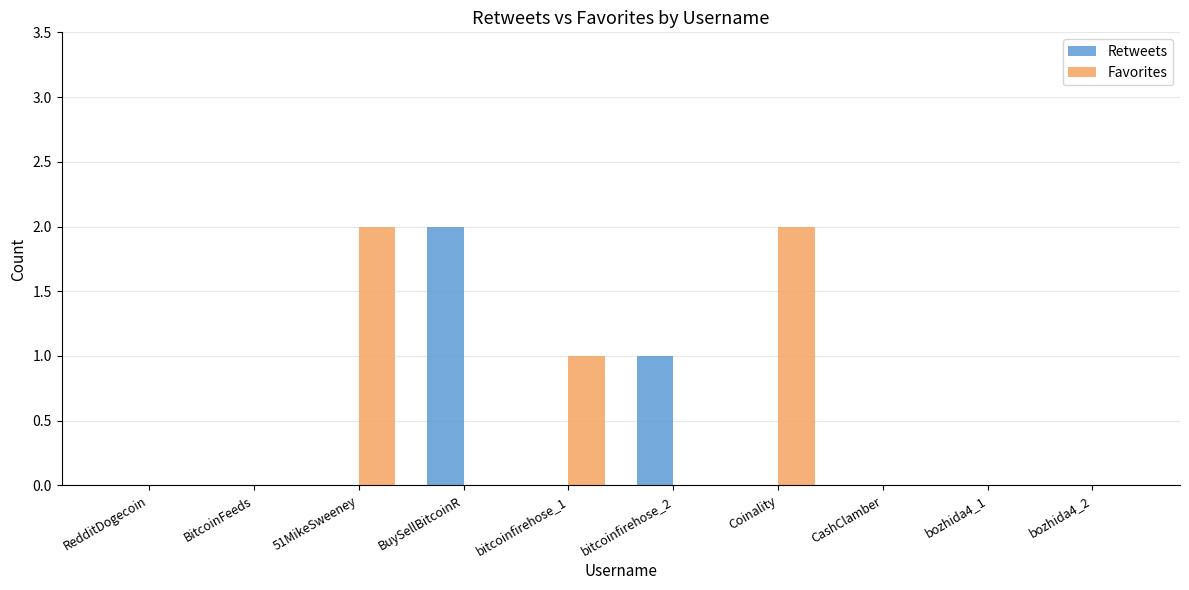

How many Retweets values are between 0 and 1?

9